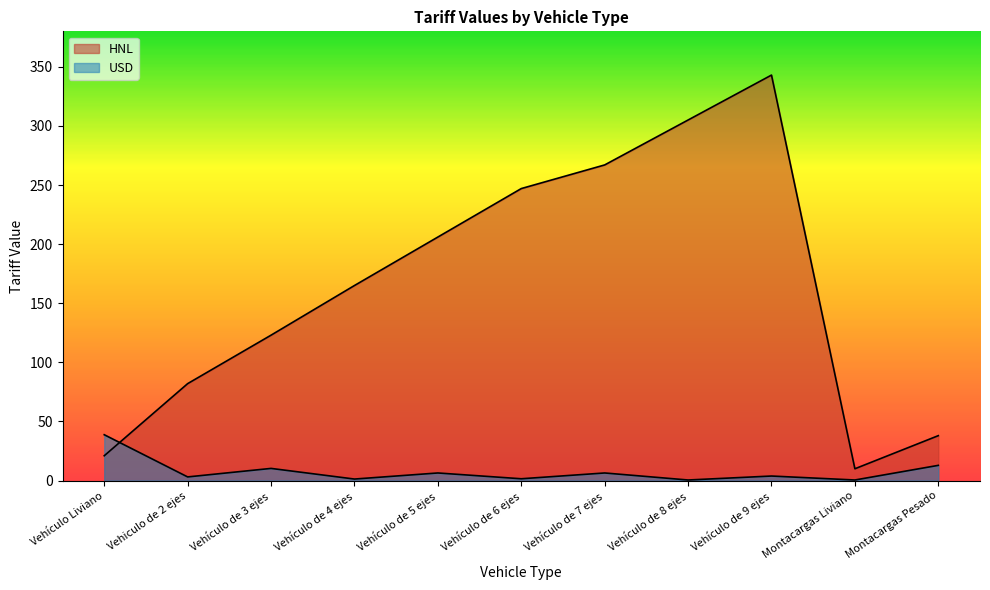

What is the value of the USD point at the 1st from the left?

38.8